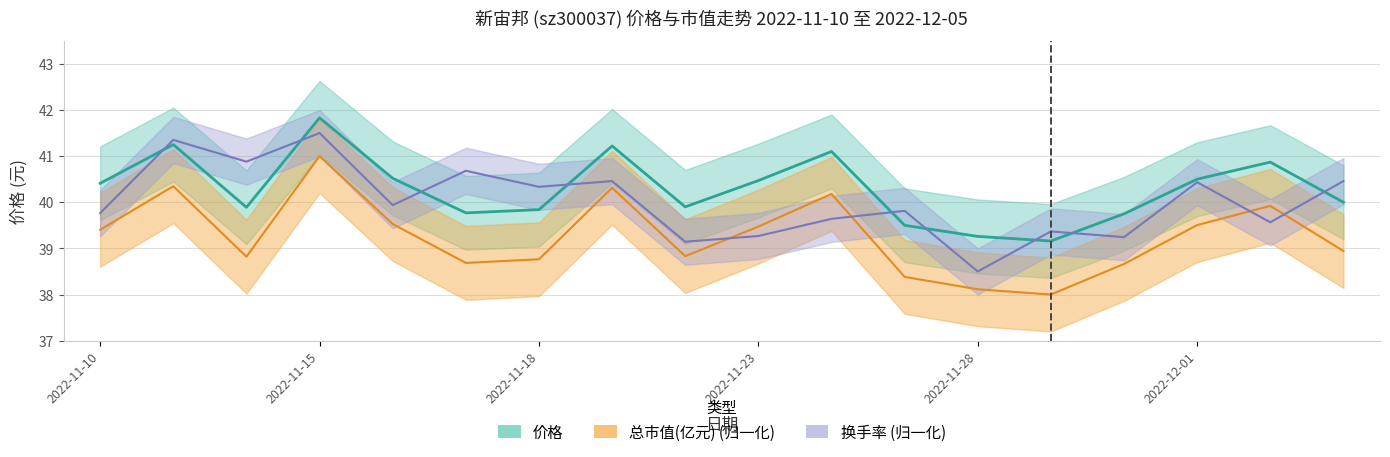

What is the value of the 总市值(亿元) point at the 12th from the left?

38.4